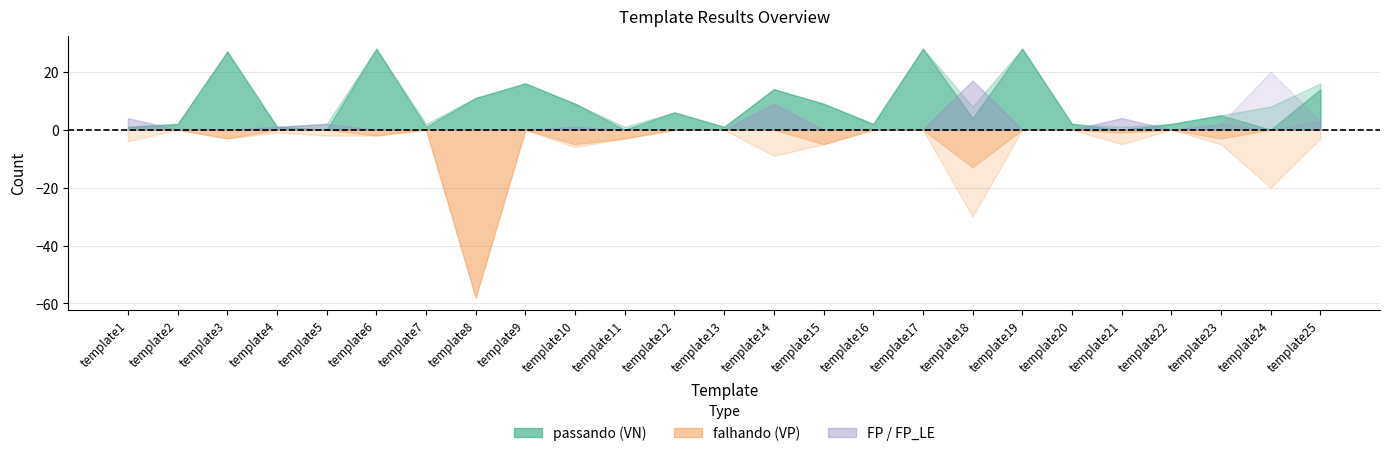

What is the total value across all series at template4?

5